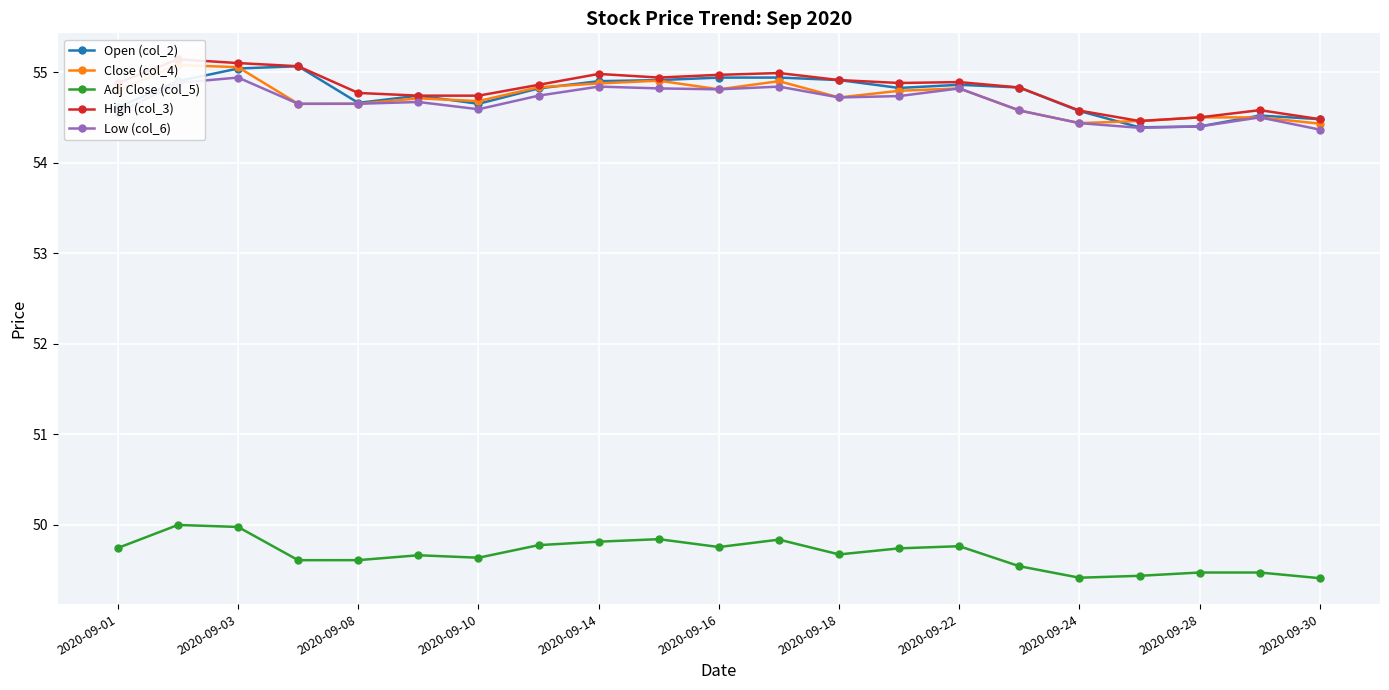

True or false: Open (col_2) and Adj Close (col_5) intersect in this chart.

False